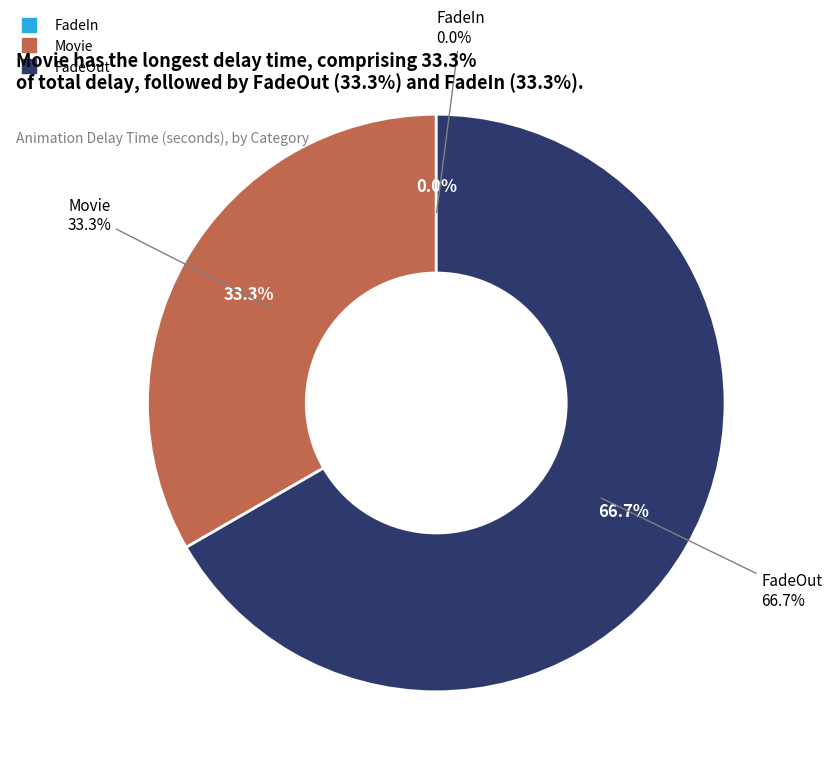

How much of the chart is everything except FadeOut?

33.3%